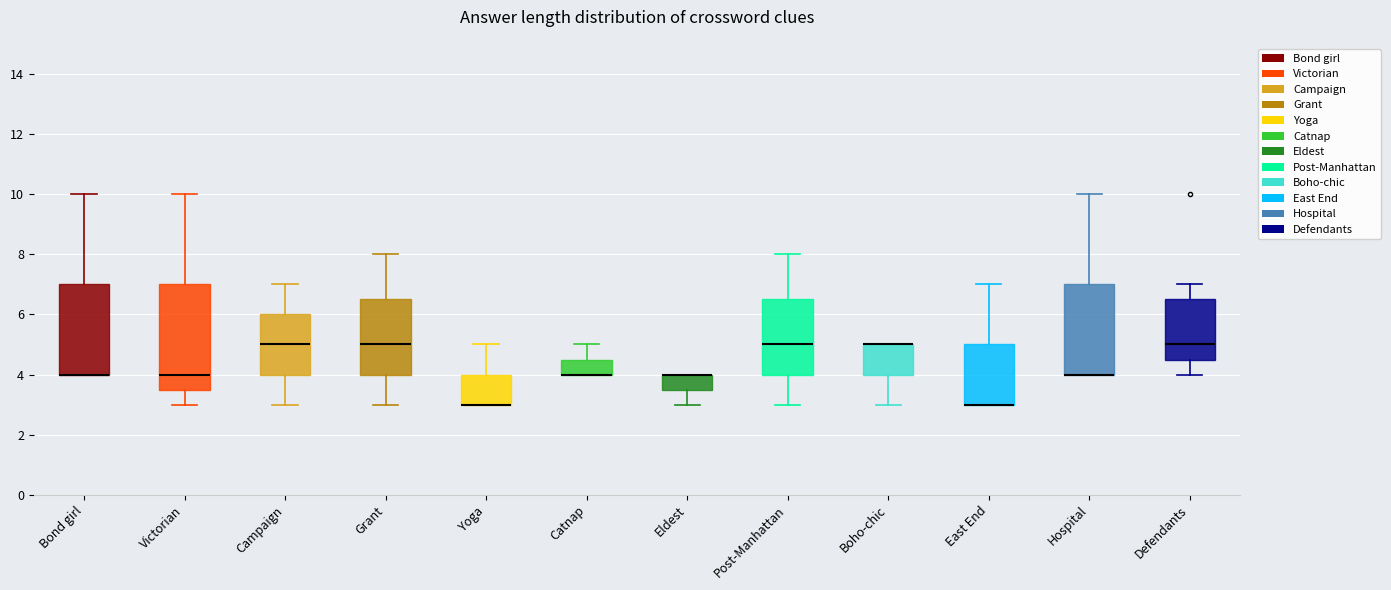

Reading left to right, transcribe this box plot: for each box, give where its median line is, the range the box spans, and where its two whiskers end, as read against the y-axis. The values are not printed on the chart, so give them approximately, as read against the axis.

Bond girl: median 4.0 (drawn on the box's lower edge), box 4.0 to 7.0, whiskers 4.0 to 10.0
Victorian: median 4.0, box 3.6 to 7.0, whiskers 3.0 to 10.0
Campaign: median 5.0, box 4.0 to 6.0, whiskers 3.0 to 7.0
Grant: median 5.0, box 4.0 to 6.6, whiskers 3.0 to 8.0
Yoga: median 3.0 (drawn on the box's lower edge), box 3.0 to 4.0, whiskers 3.0 to 5.0
Catnap: median 4.0 (drawn on the box's lower edge), box 4.0 to 4.6, whiskers 4.0 to 5.0
Eldest: median 4.0 (drawn on the box's upper edge), box 3.6 to 4.0, whiskers 3.0 to 4.0
Post-Manhattan: median 5.0, box 4.0 to 6.6, whiskers 3.0 to 8.0
Boho-chic: median 5.0 (drawn on the box's upper edge), box 4.0 to 5.0, whiskers 3.0 to 5.0
East End: median 3.0 (drawn on the box's lower edge), box 3.0 to 5.0, whiskers 3.0 to 7.0
Hospital: median 4.0 (drawn on the box's lower edge), box 4.0 to 7.0, whiskers 4.0 to 10.0
Defendants: median 5.0, box 4.6 to 6.6, whiskers 4.0 to 7.0